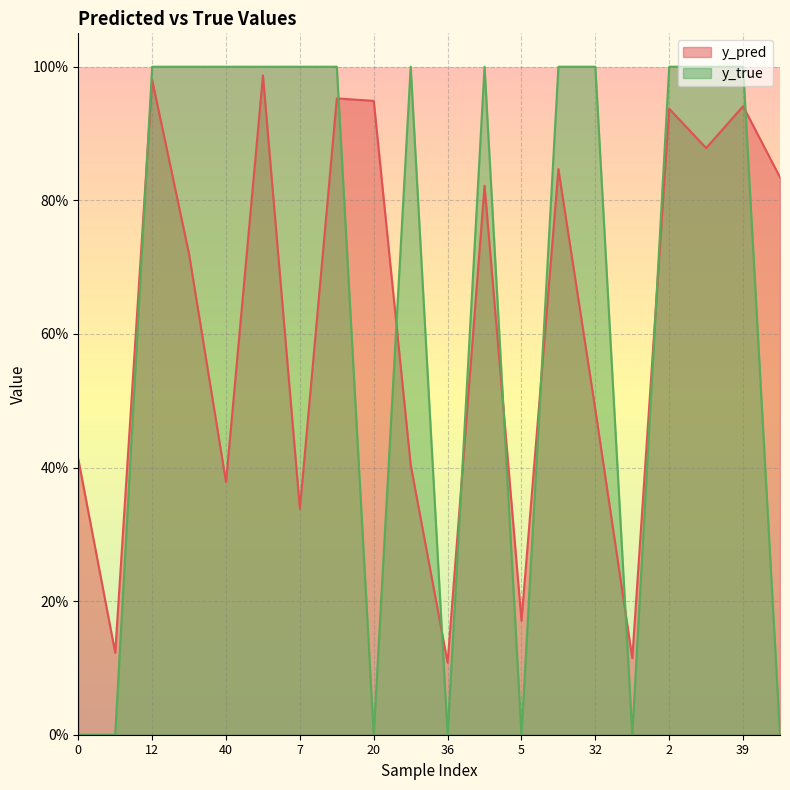

Which has a higher value, 36 or 46?

46